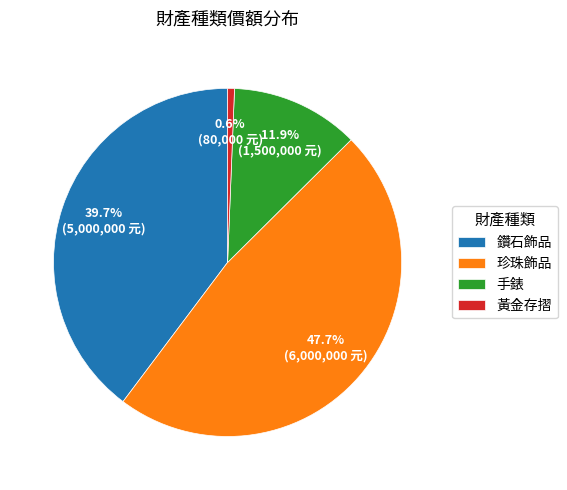

To the nearest percent, what is the combined percentage of 珍珠飾品 and 黃金存摺?

48%